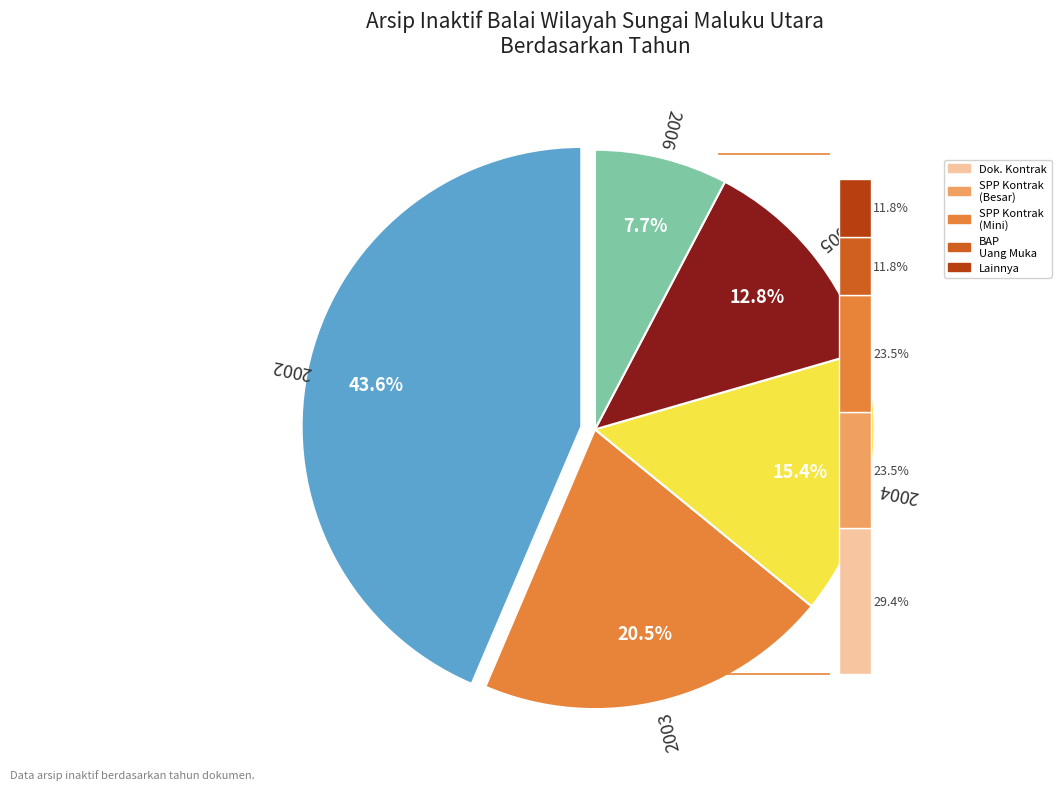

Which category has the smallest portion of the pie?

2006